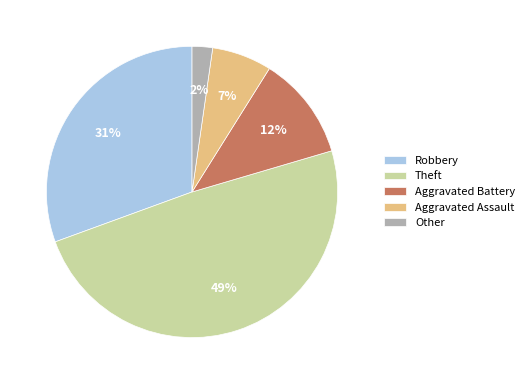

Count the number of slices in the pie.

5